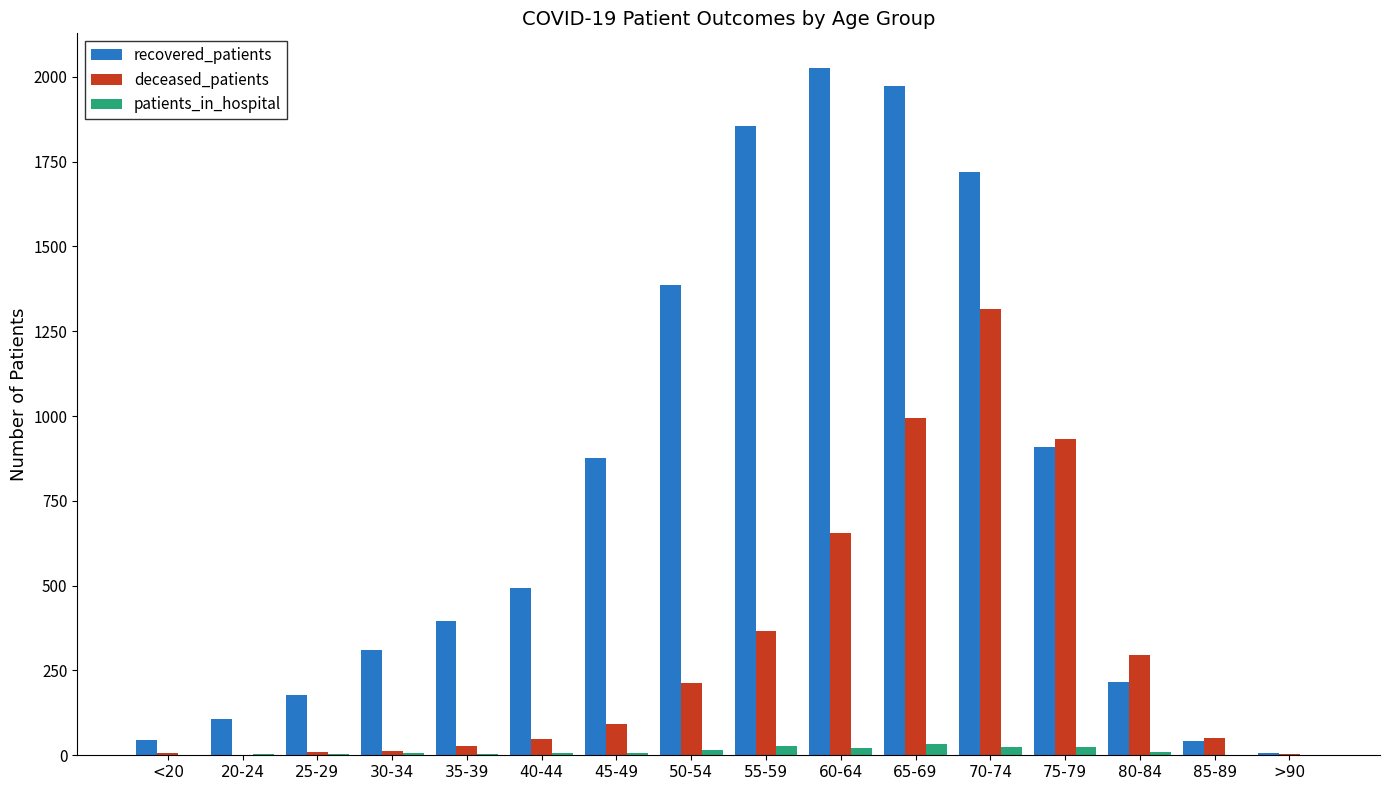

Which series changed the most between 45-49 and 60-64?

recovered_patients